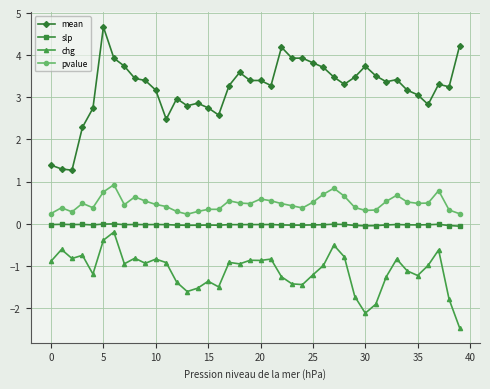

True or false: pvalue has more than 0 points higher than both neighbors.

True